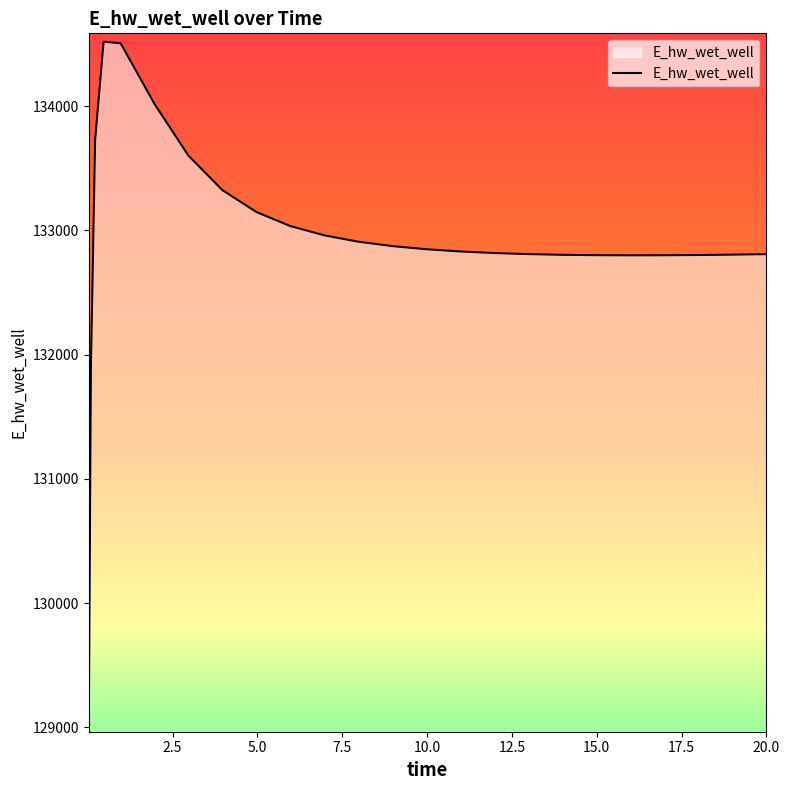

What is the minimum value shown in the chart?

129029.7